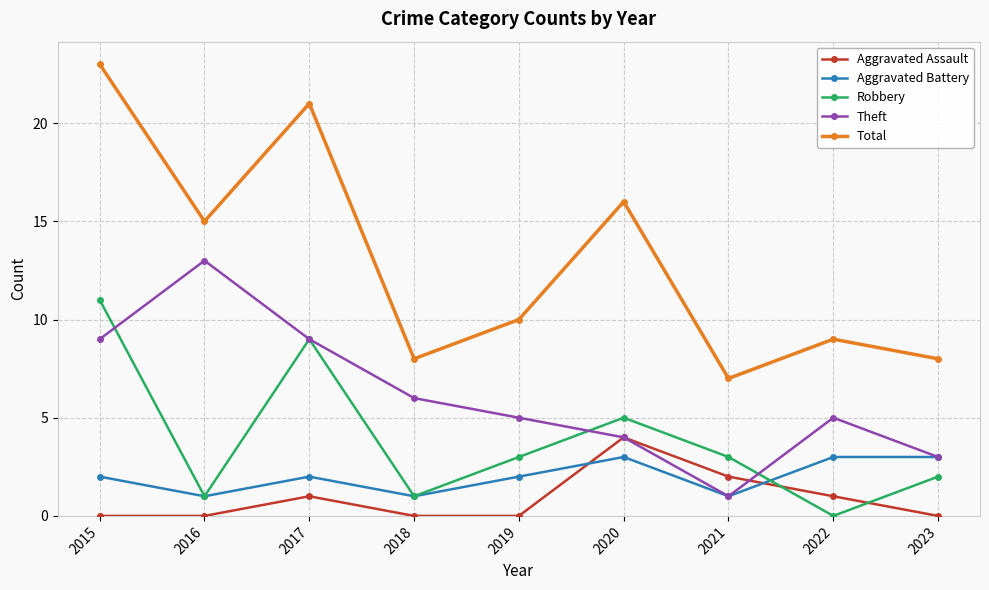

Which series has the largest total across all categories?

Total